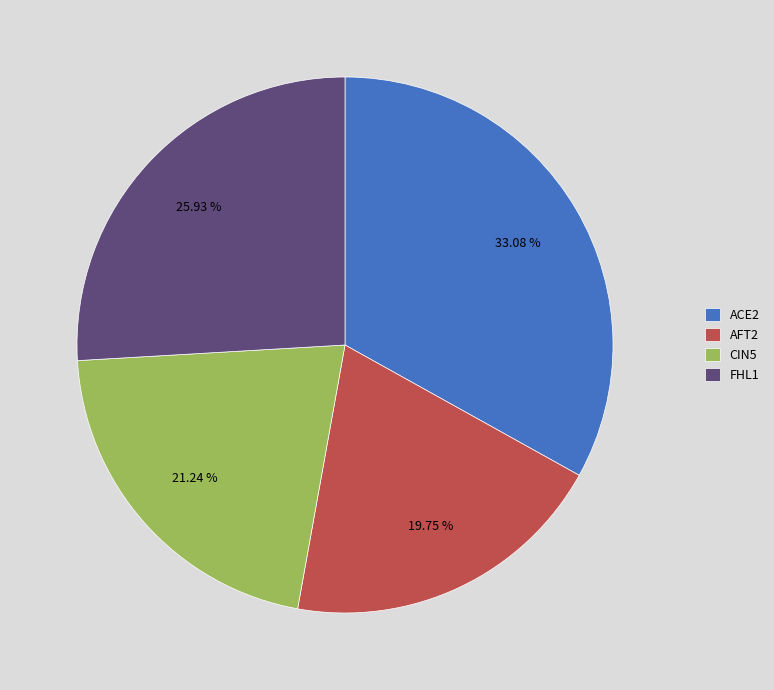

Rank the categories by value from highest to lowest.

ACE2, FHL1, CIN5, AFT2